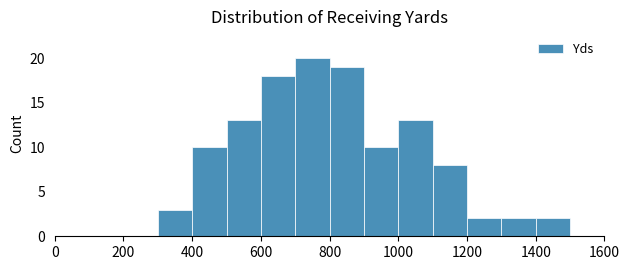

Reading left to right, transcribe this chart: for each bar, give the range it covers on the x-axis and its height. The values are not printed on the chart, so give them approximately, as read against the axis.

0 to 100: 0
100 to 200: 0
200 to 300: 0
300 to 400: 3
400 to 500: 10
500 to 600: 13
600 to 700: 18
700 to 800: 20
800 to 900: 19
900 to 1000: 10
1000 to 1100: 13
1100 to 1200: 8
1200 to 1300: 2
1300 to 1400: 2
1400 to 1500: 2